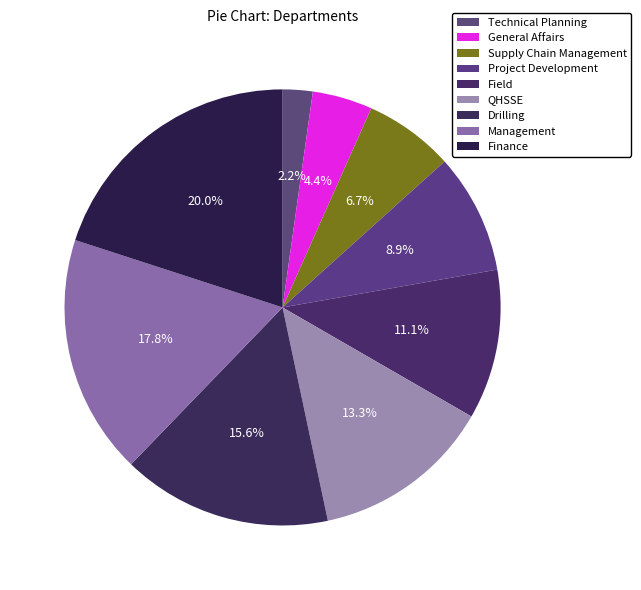

Rank the categories by value from lowest to highest.

Technical Planning, General Affairs, Supply Chain Management, Project Development, Field, QHSSE, Drilling, Management, Finance